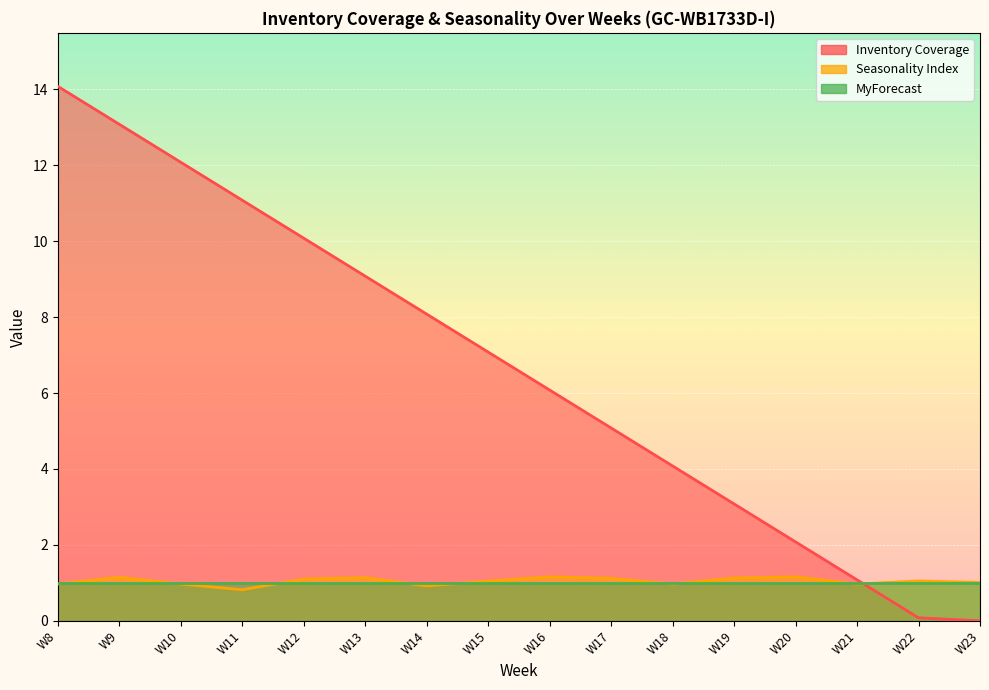

Does the chart display data point markers on the line(s)?

No